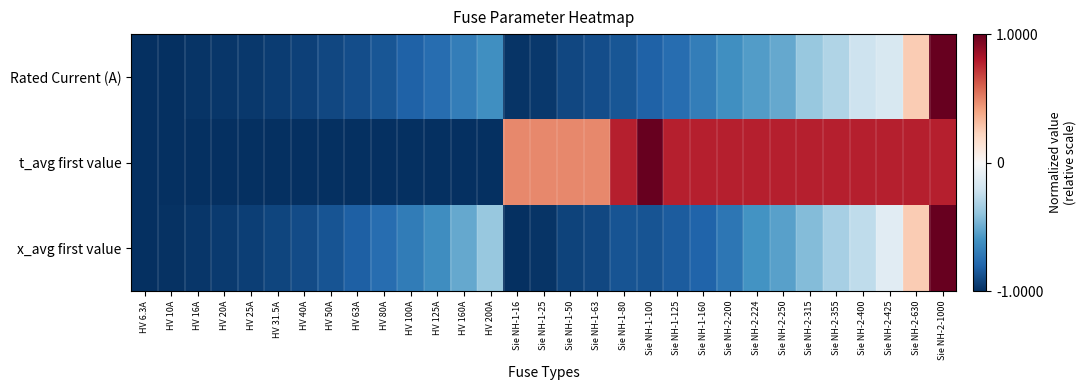

What is the spread (max minus min) of values at HV 100A?

0.3